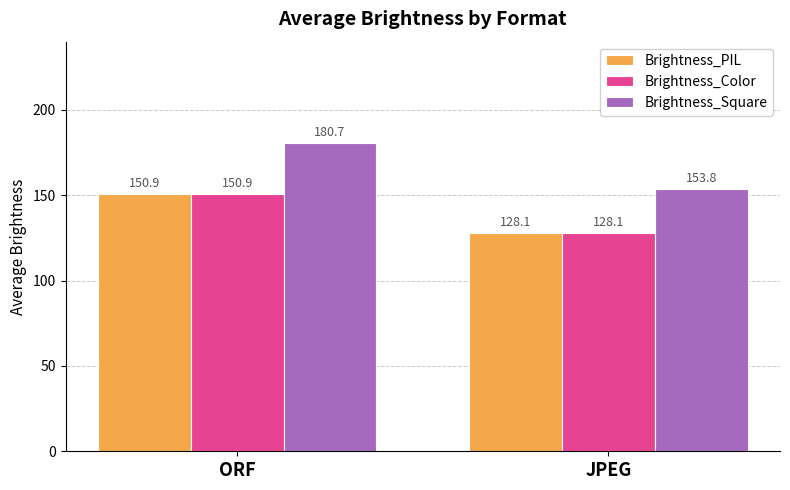

At which category is the sum across all series the highest?

ORF